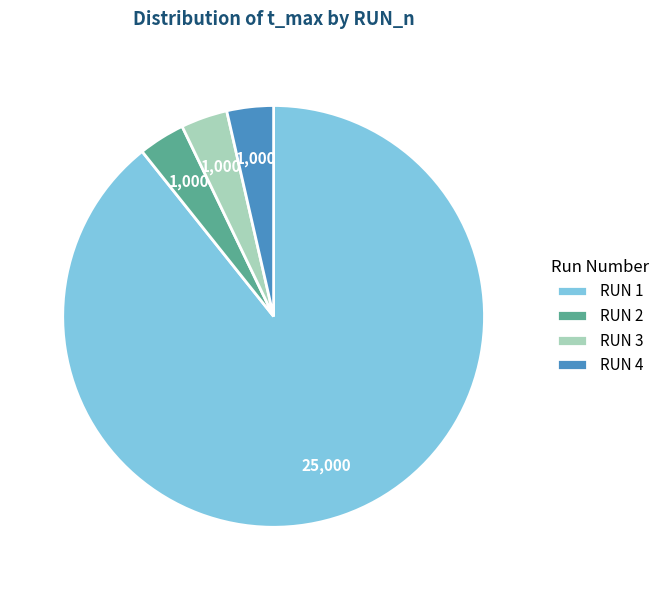

Combined, do RUN 3 and RUN 2 account for over 50%?

No